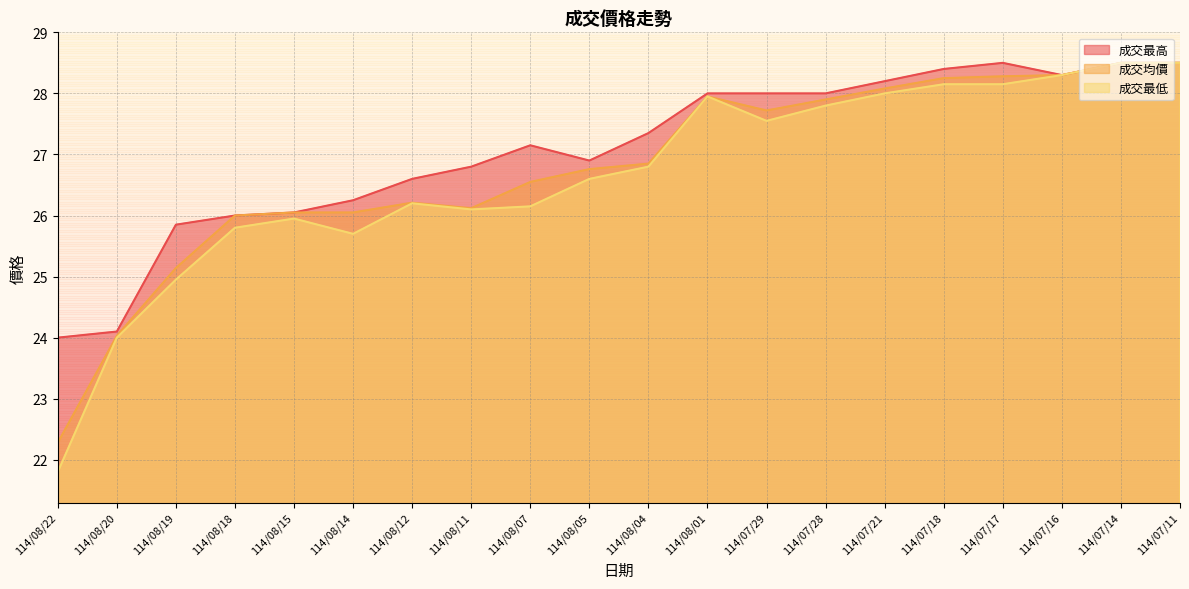

Reading left to right, what are all the values shown in this chart?

成交最高: 114/08/22=24.0	114/08/20=24.1	114/08/19=25.9	114/08/18=26.0	114/08/15=26.1	114/08/14=26.2	114/08/12=26.6	114/08/11=26.8	114/08/07=27.1	114/08/05=26.9	114/08/04=27.4	114/08/01=28.0	114/07/29=28.0	114/07/28=28.0	114/07/21=28.2	114/07/18=28.4	114/07/17=28.5	114/07/16=28.3	114/07/14=28.5	114/07/11=28.5
成交均價: 114/08/22=22.3	114/08/20=24.0	114/08/19=25.1	114/08/18=26.0	114/08/15=26.1	114/08/14=26.1	114/08/12=26.2	114/08/11=26.1	114/08/07=26.6	114/08/05=26.8	114/08/04=26.9	114/08/01=27.9	114/07/29=27.7	114/07/28=27.9	114/07/21=28.1	114/07/18=28.2	114/07/17=28.3	114/07/16=28.3	114/07/14=28.5	114/07/11=28.5
成交最低: 114/08/22=21.8	114/08/20=24.0	114/08/19=24.9	114/08/18=25.8	114/08/15=25.9	114/08/14=25.7	114/08/12=26.2	114/08/11=26.1	114/08/07=26.1	114/08/05=26.6	114/08/04=26.8	114/08/01=27.9	114/07/29=27.6	114/07/28=27.8	114/07/21=28.0	114/07/18=28.1	114/07/17=28.1	114/07/16=28.3	114/07/14=28.5	114/07/11=28.5